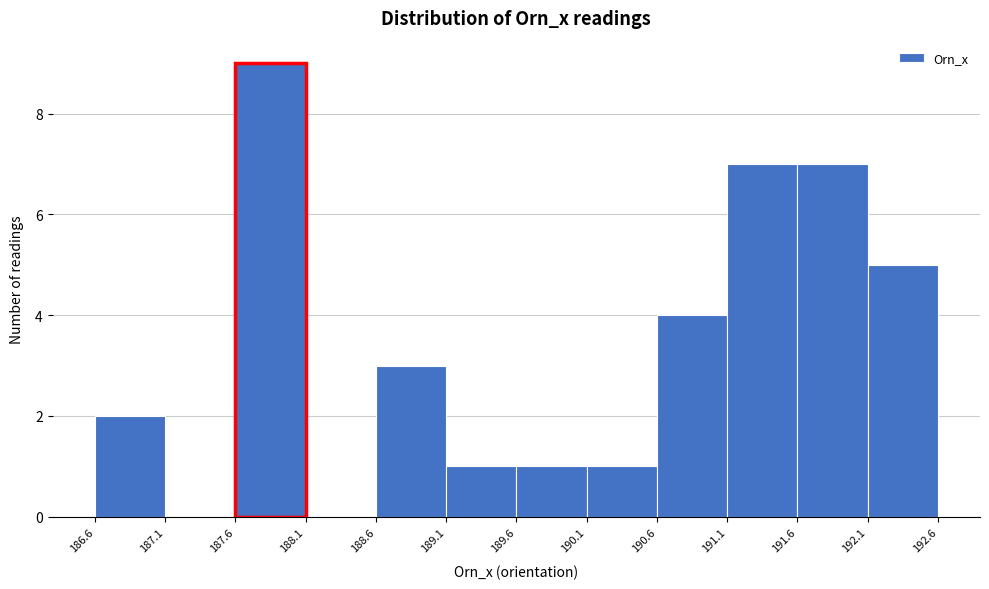

Reading left to right, list every bar in this chart as the range it spans on the x-axis followed by its height. The values are not printed on the chart, so give them approximately, as read against the axis.

186.6 to 187.1: 2
187.1 to 187.6: 0
187.6 to 188.1: 9
188.1 to 188.6: 0
188.6 to 189.1: 3
189.1 to 189.6: 1
189.6 to 190.1: 1
190.1 to 190.6: 1
190.6 to 191.1: 4
191.1 to 191.6: 7
191.6 to 192.1: 7
192.1 to 192.6: 5